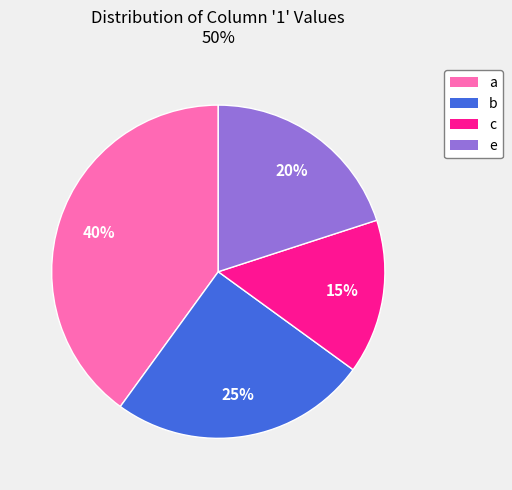

Approximately how many times larger is the value at e compared to a?

0.5